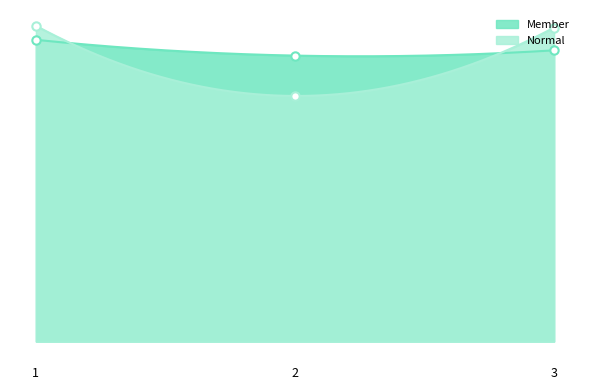

What is the lowest value of the Member series?

163